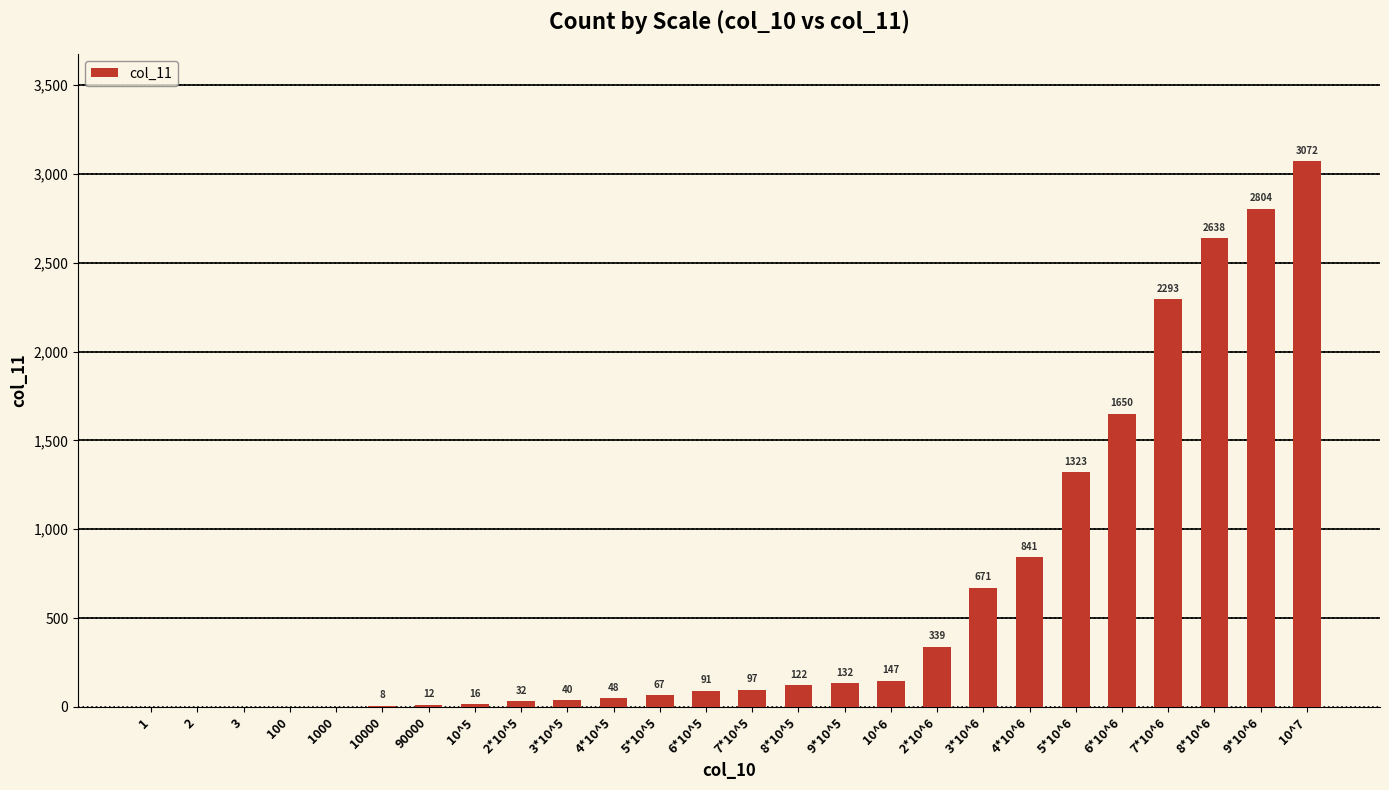

What is the sum of the values at 10^5 and 2*10^5?

48